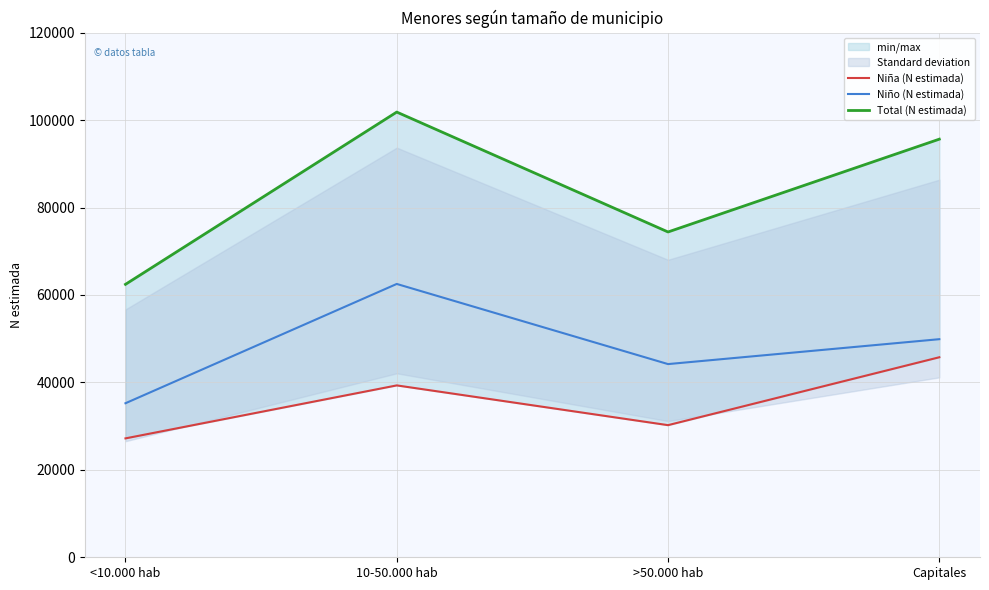

Is it true that Niña (N estimada) equals 27195 at <10.000 hab?

True